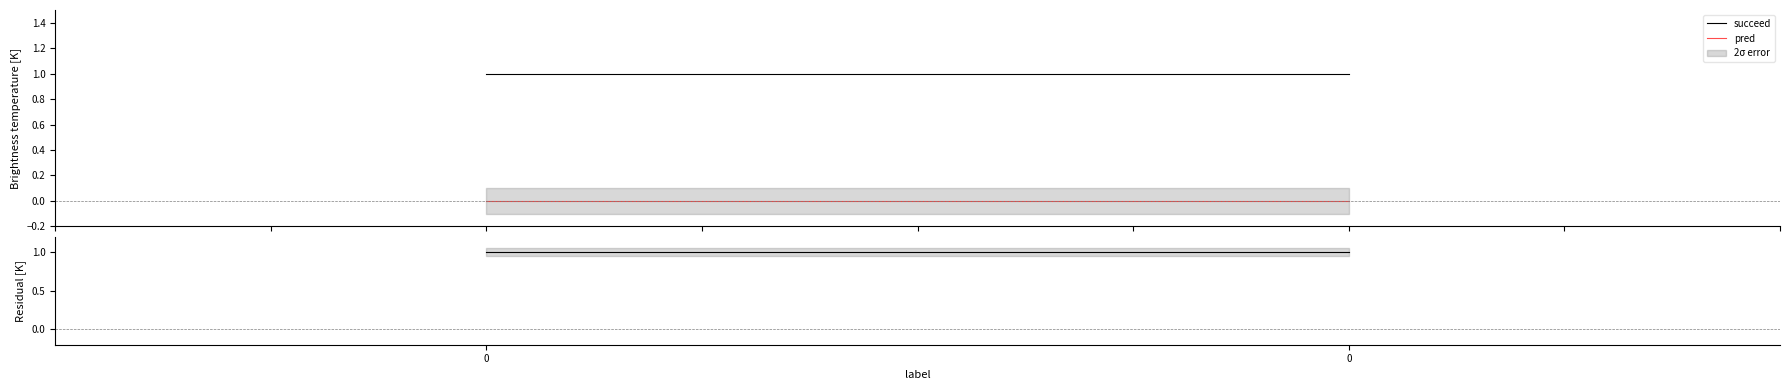

List the series in order of their peak value, highest first.

succeed, residual, pred